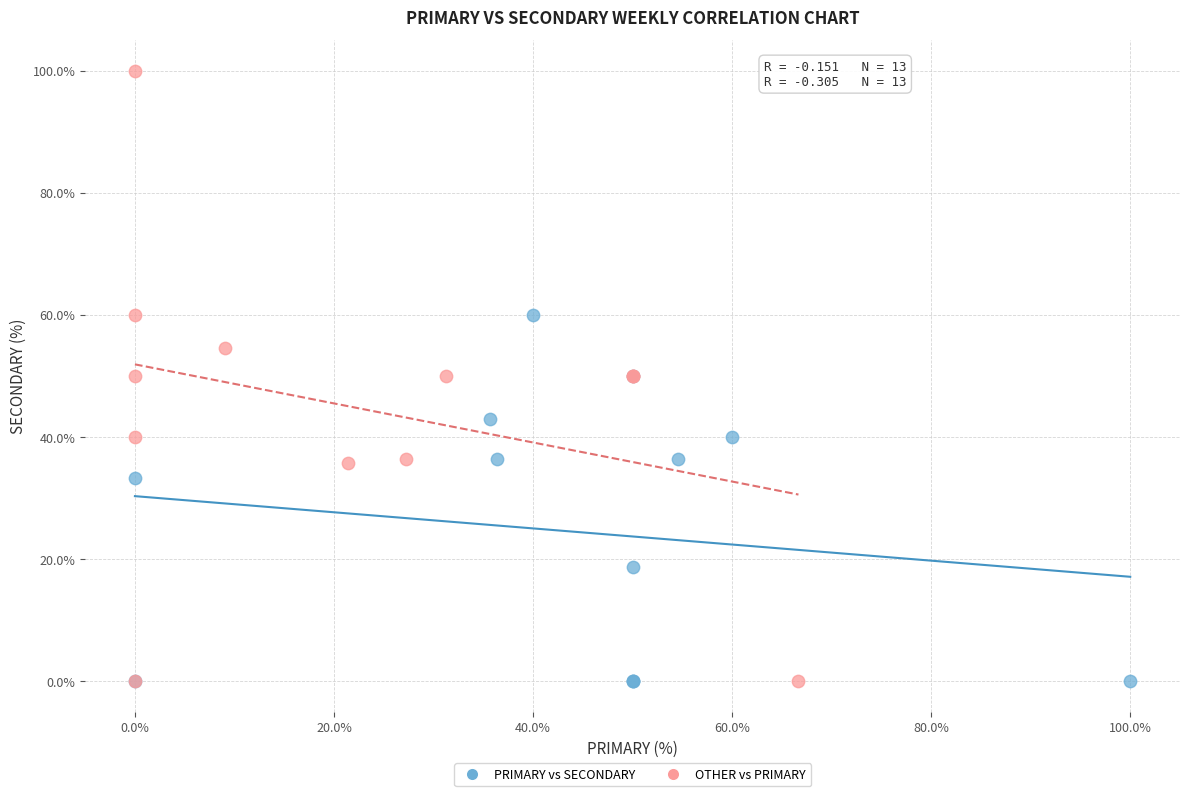

Which series has the widest spread of Y values?

OTHER vs PRIMARY